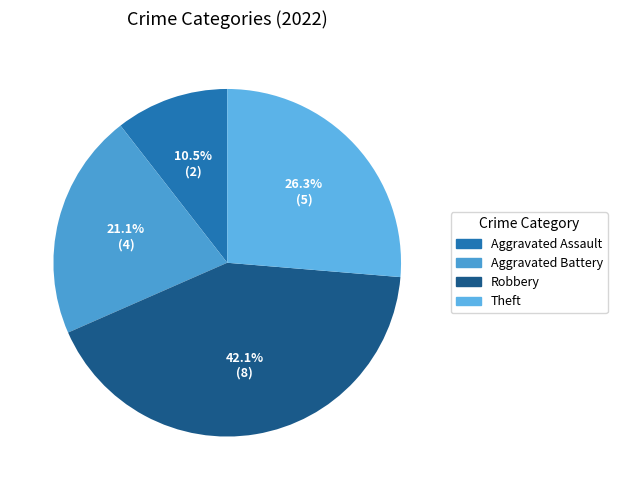

What is the total percentage of Robbery and Aggravated Battery?

63.2%